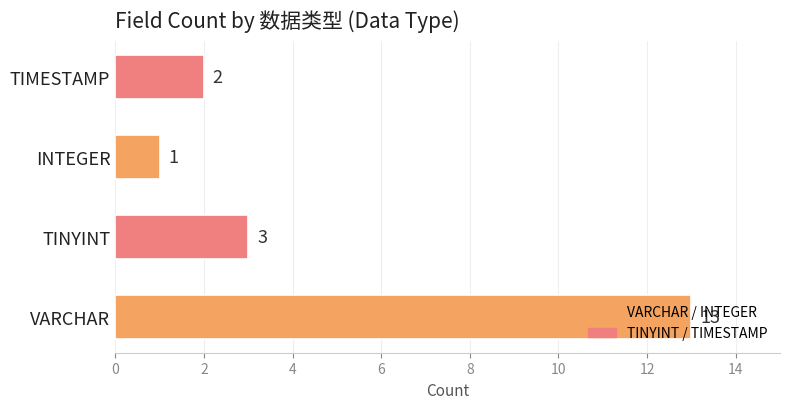

Approximately how many times larger is the value at INTEGER compared to TINYINT?

0.3